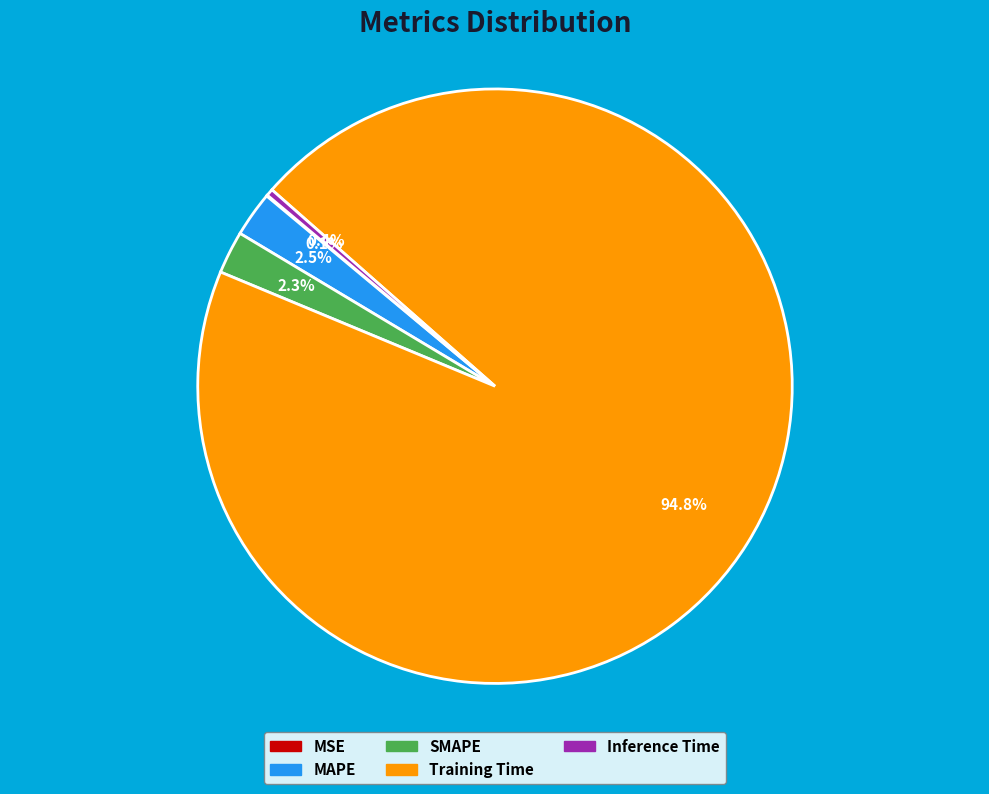

Do Inference Time and MAPE together represent more than half of the pie?

No